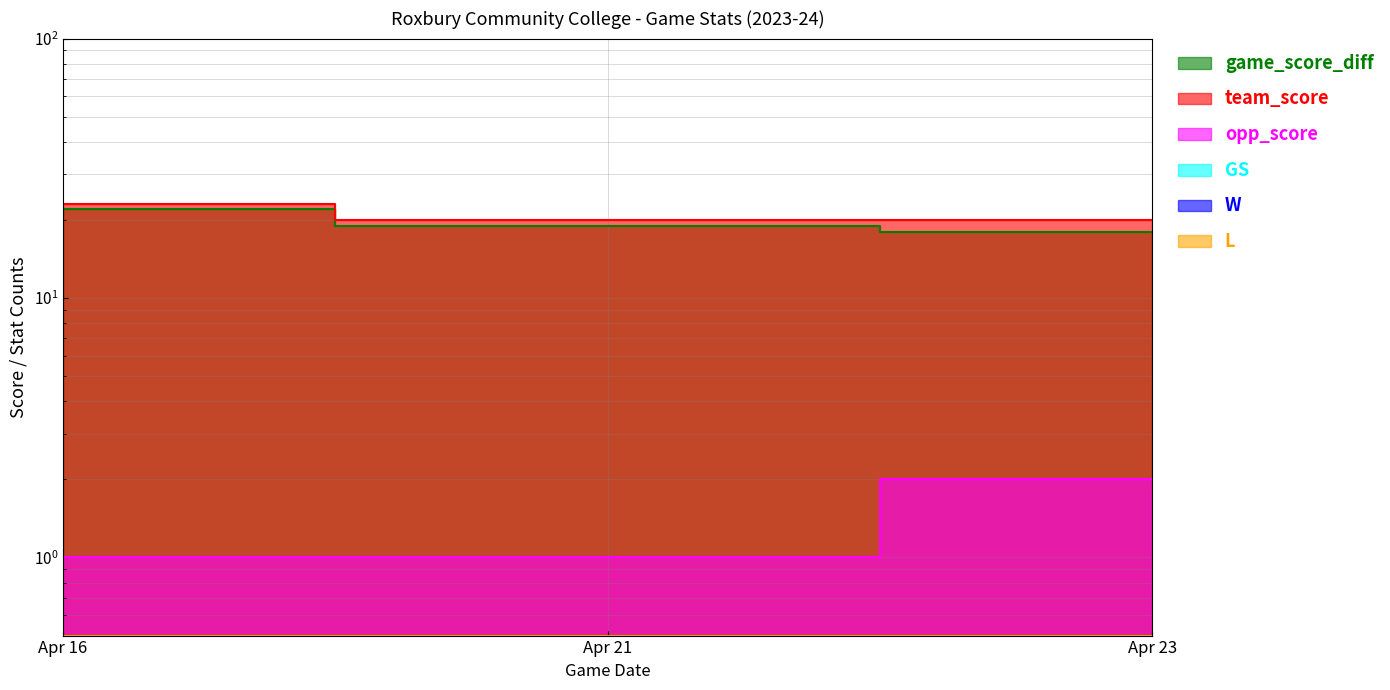

Reading left to right, extract all data points from this chart.

game_score_diff: Apr 16=22	Apr 21=19	Apr 23=18
team_score: Apr 16=23	Apr 21=20	Apr 23=20
opp_score: Apr 16=1	Apr 21=1	Apr 23=2